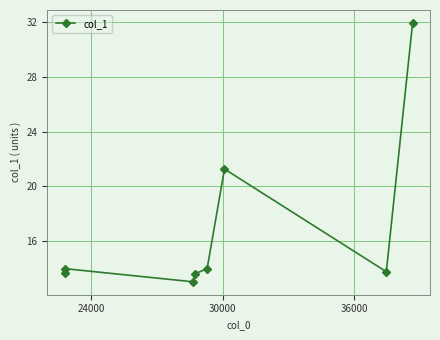

How many data points are less than 14?

4